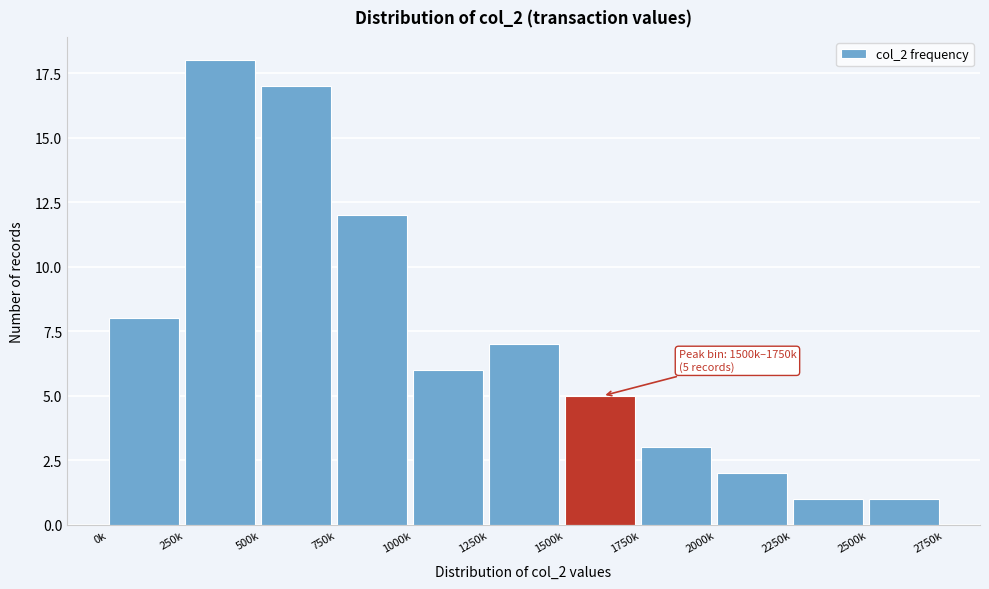

Reading right to left, list all the values displayed in this chart.

2500k=1	2250k=1	2000k=2	1750k=3	1500k=5	1250k=7	1000k=6	750k=12	500k=17	250k=18	0k=8